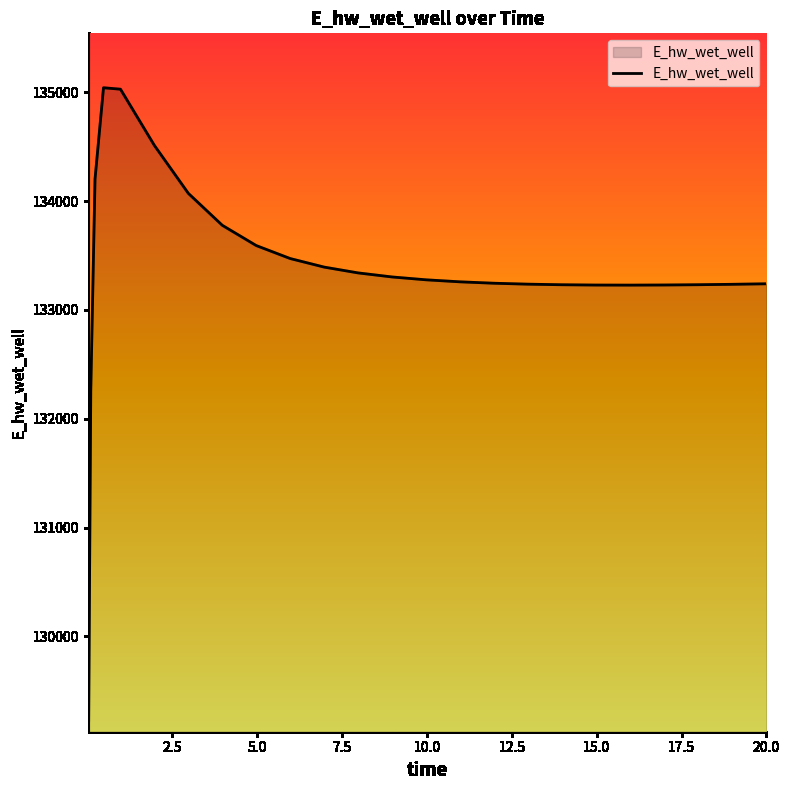

What is the difference between the maximum and minimum values?

5817.0